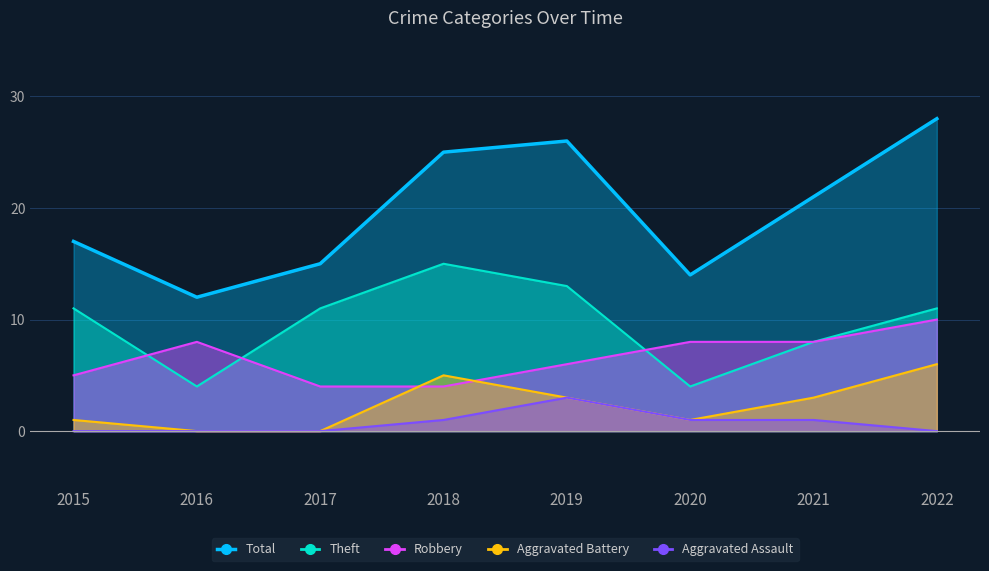

Which has a higher value, 2020 or 2016?

2020